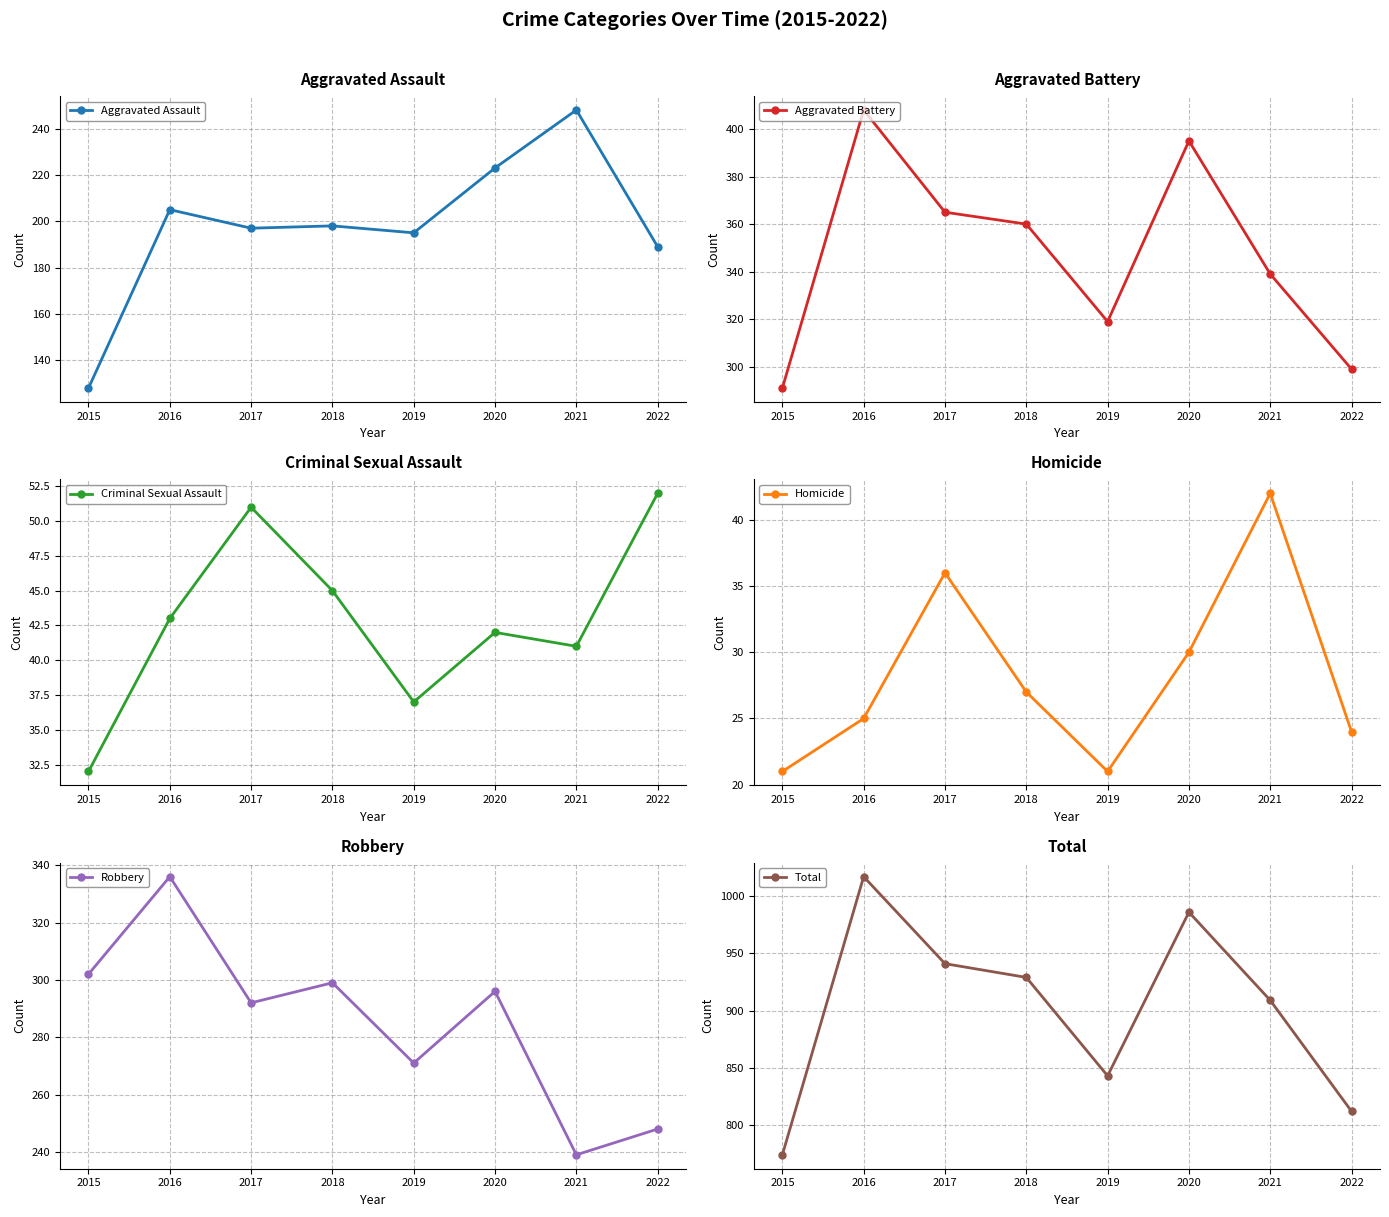

True or false: Robbery and Criminal Sexual Assault intersect in this chart.

False